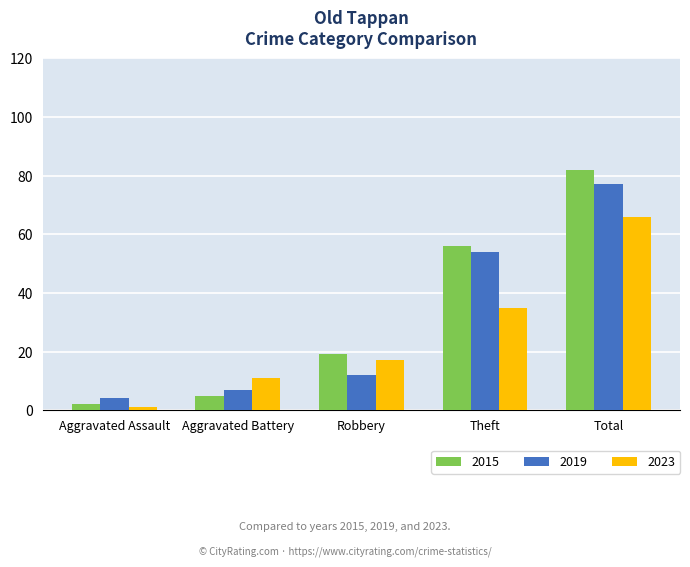

Which series has the largest range (max minus min)?

2015